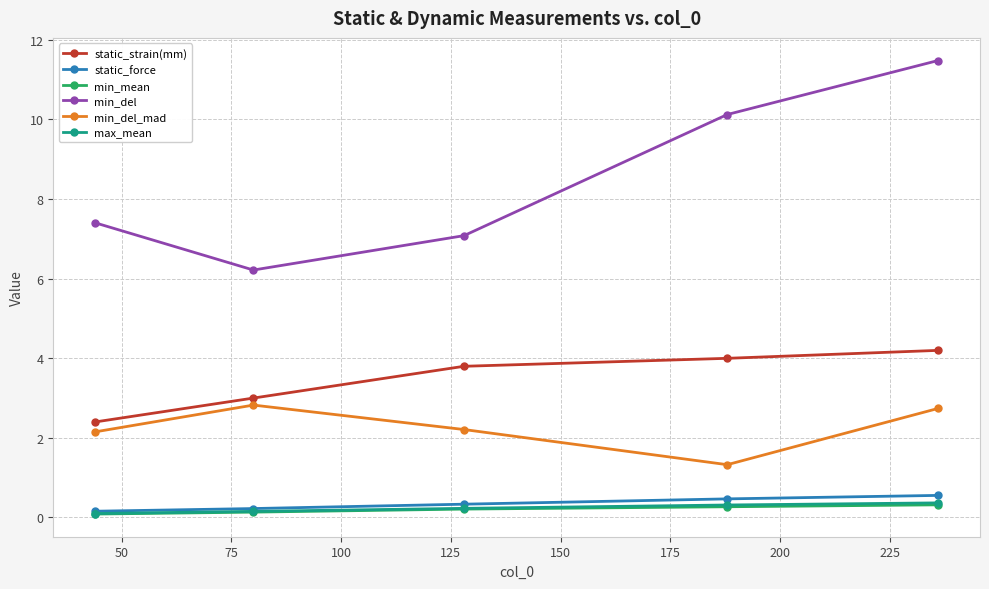

What are all the series names shown in the legend?

static_strain(mm), static_force, min_mean, min_del, min_del_mad, max_mean